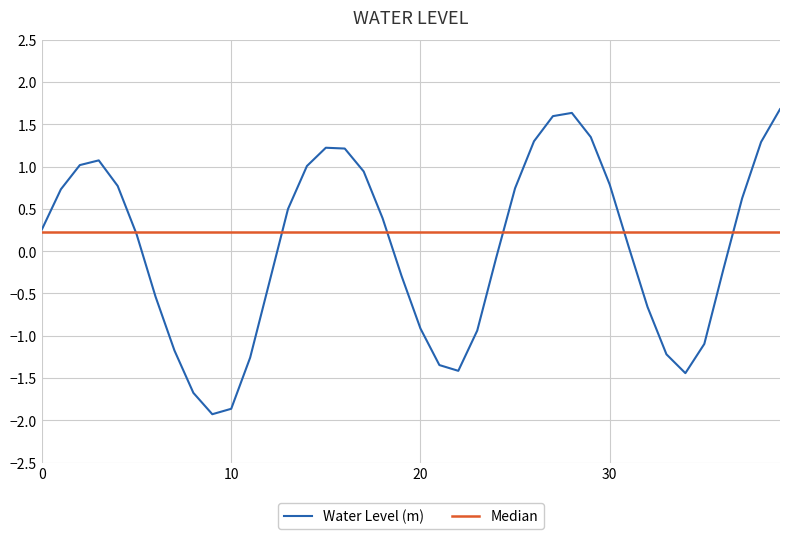

True or false: the data shows -1.0 at 10.

False